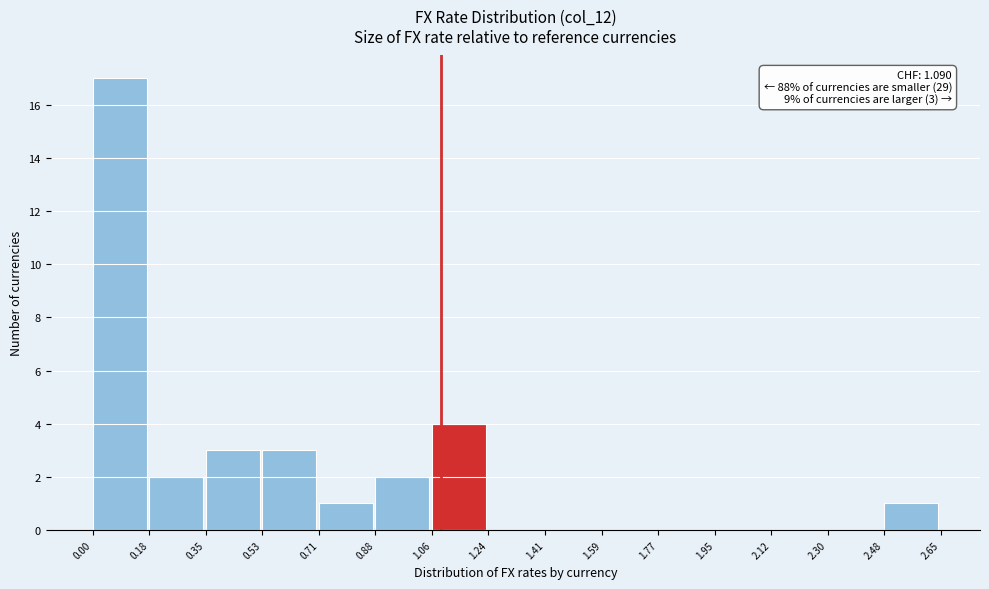

Which range on the x-axis has the tallest bar?

0.00 to 0.18